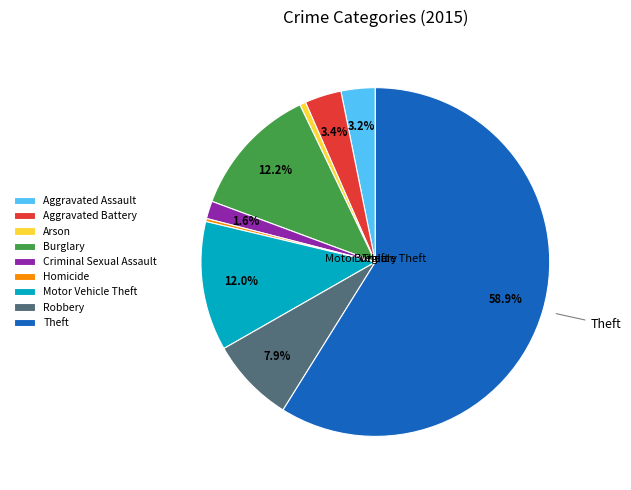

Combined, do Theft and Motor Vehicle Theft account for over 50%?

Yes